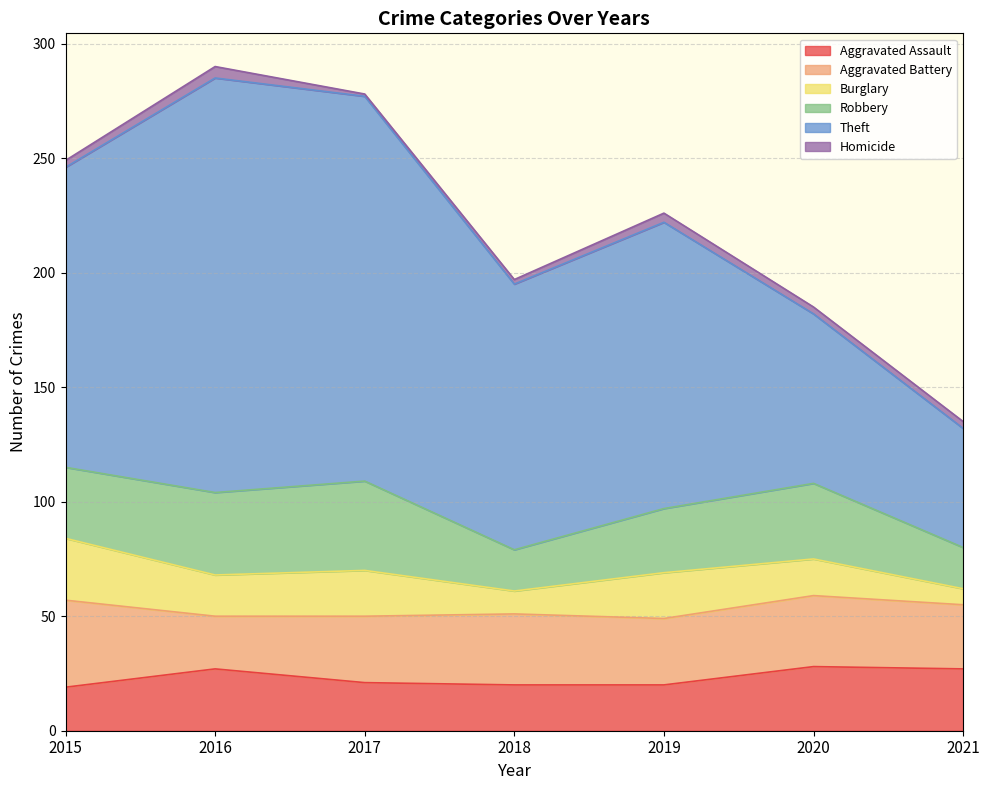

The Aggravated Battery series shows 10 at 2017. True or false?

False